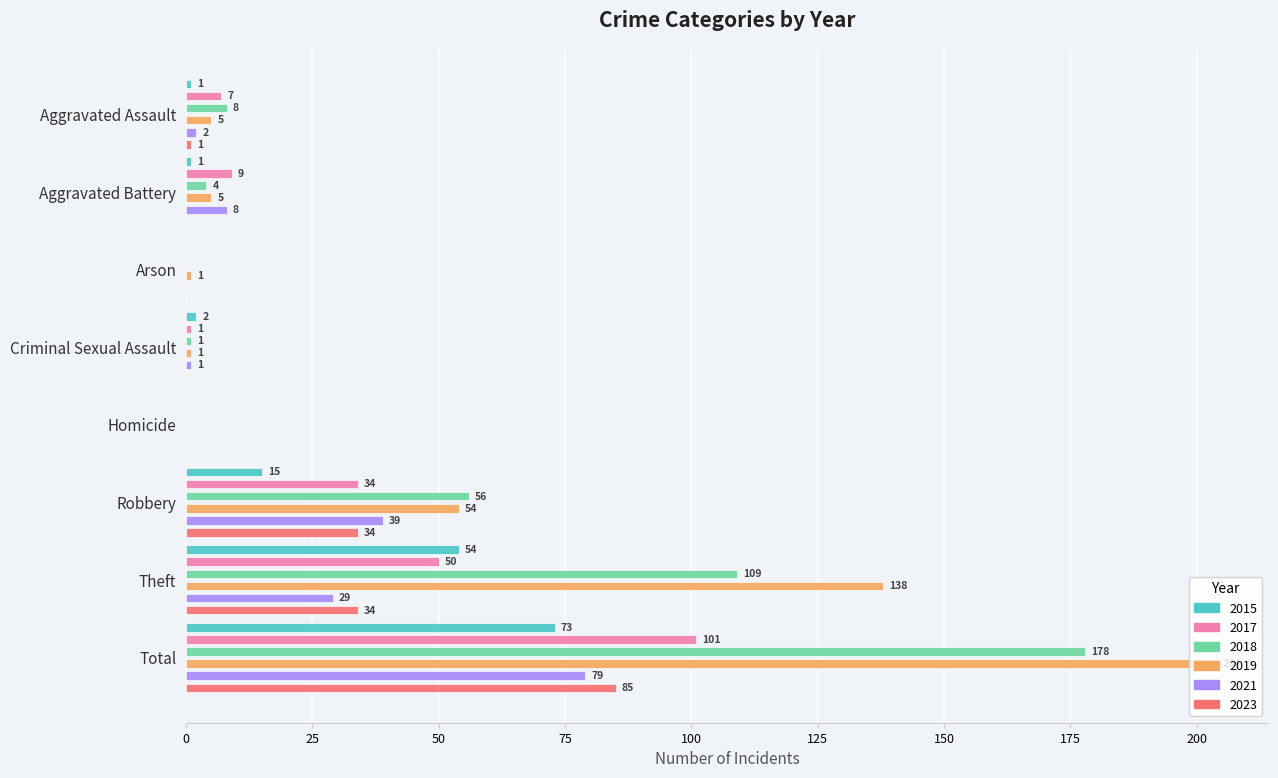

At Aggravated Assault, list the series in order from largest to smallest.

2018, 2017, 2019, 2021, 2023, 2015